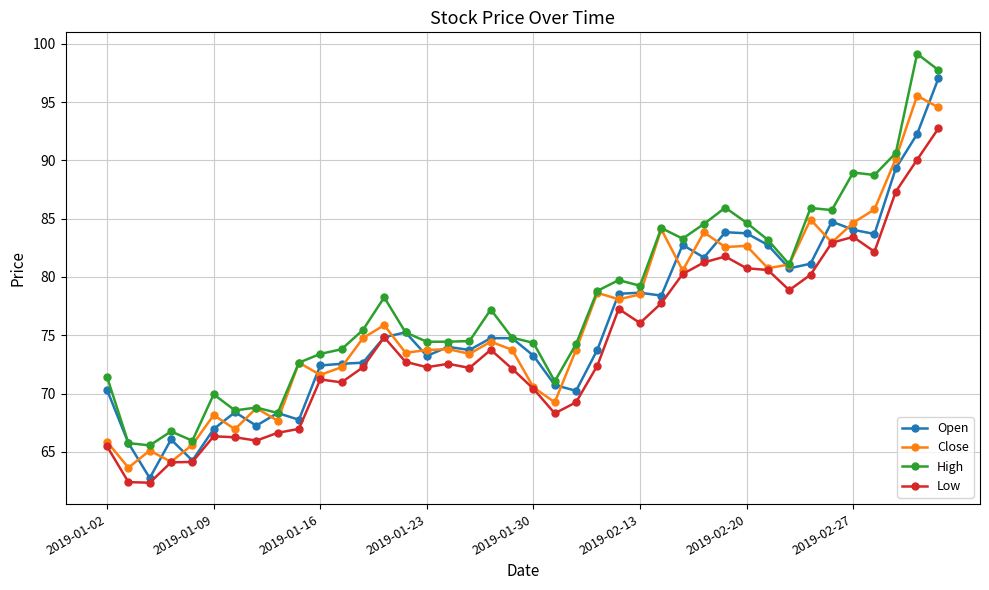

What is the value of the Low point at the 25th from the left?

77.3